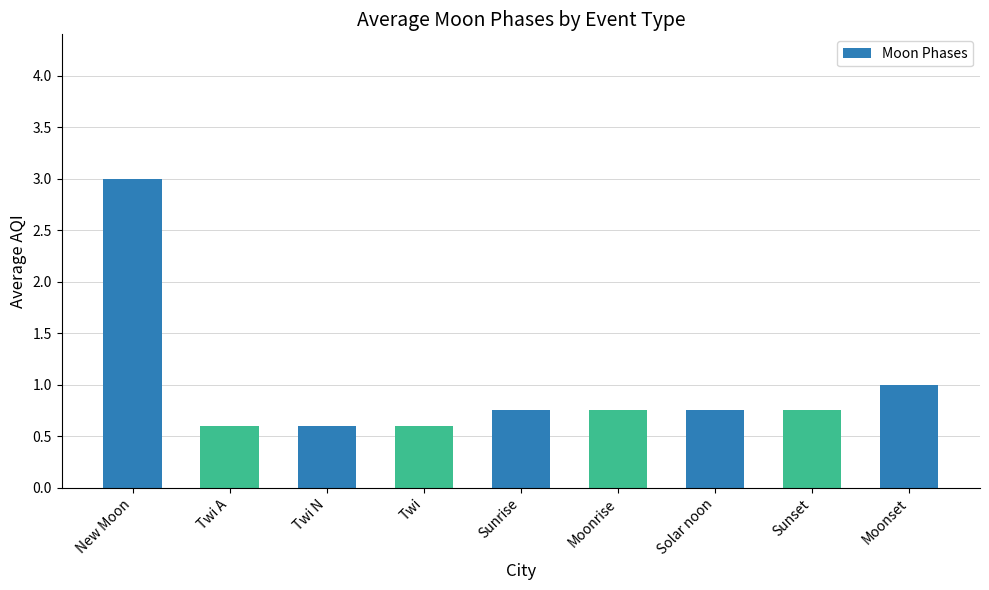

What is the sum of all values?

8.8